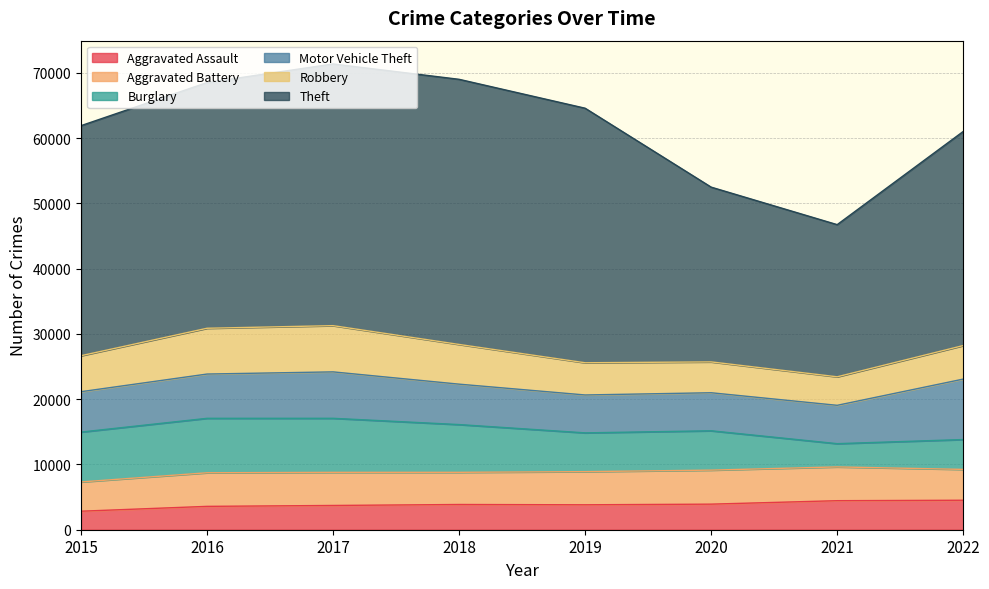

How many lines are shown in the chart?

6